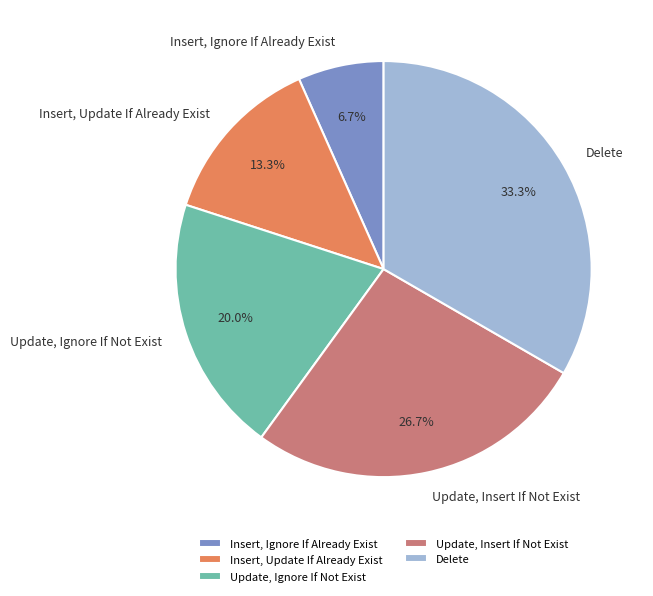

Rank the categories by value from highest to lowest.

Delete, Update, Insert If Not Exist, Update, Ignore If Not Exist, Insert, Update If Already Exist, Insert, Ignore If Already Exist